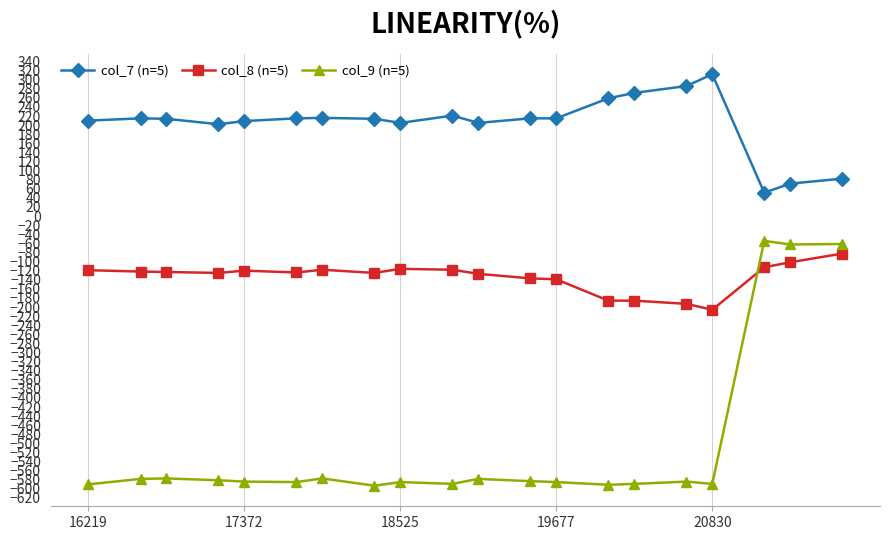

Which series has the largest total across all categories?

col_7 (n=5)